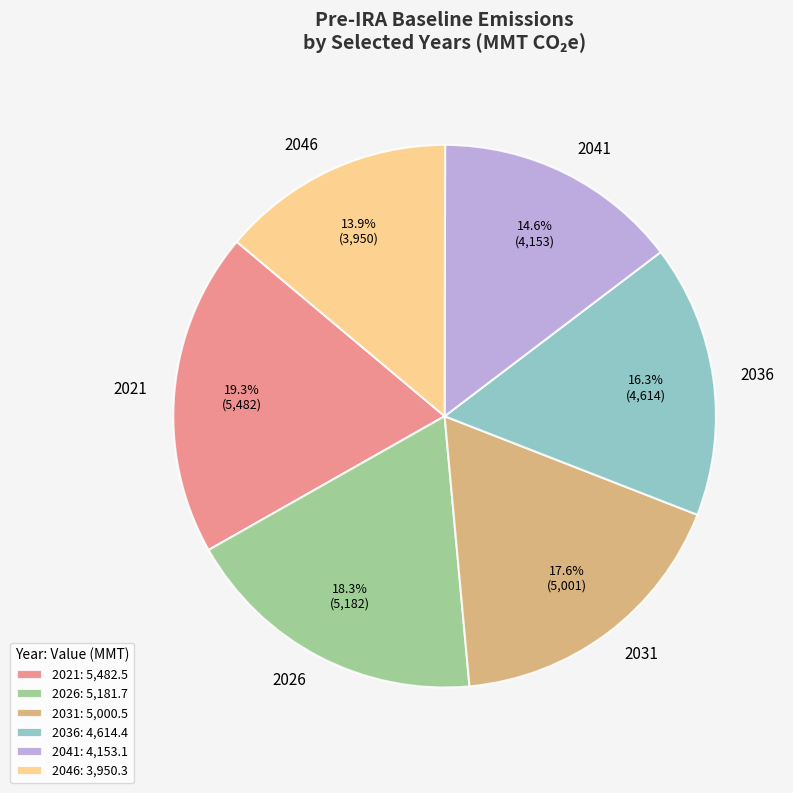

Is 2026 the majority of the pie?

No